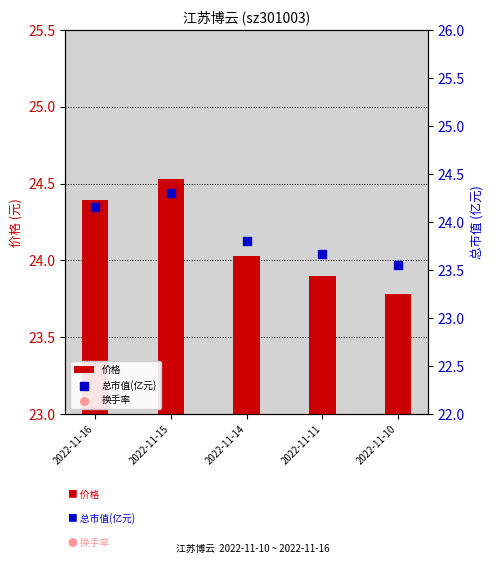

What is the total value across all series at 2022-11-16?

50.5